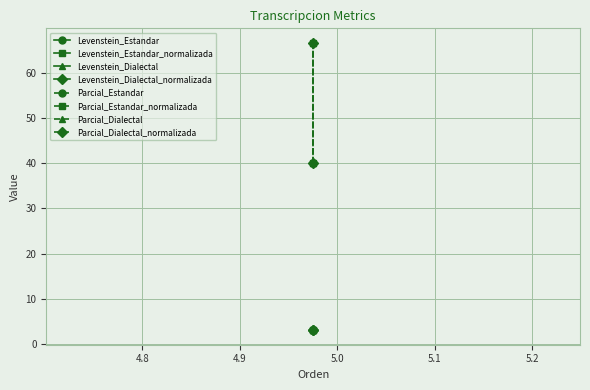

True or false: Levenstein_Dialectal_normalizada has a value of 1.0 at 4.8.

False